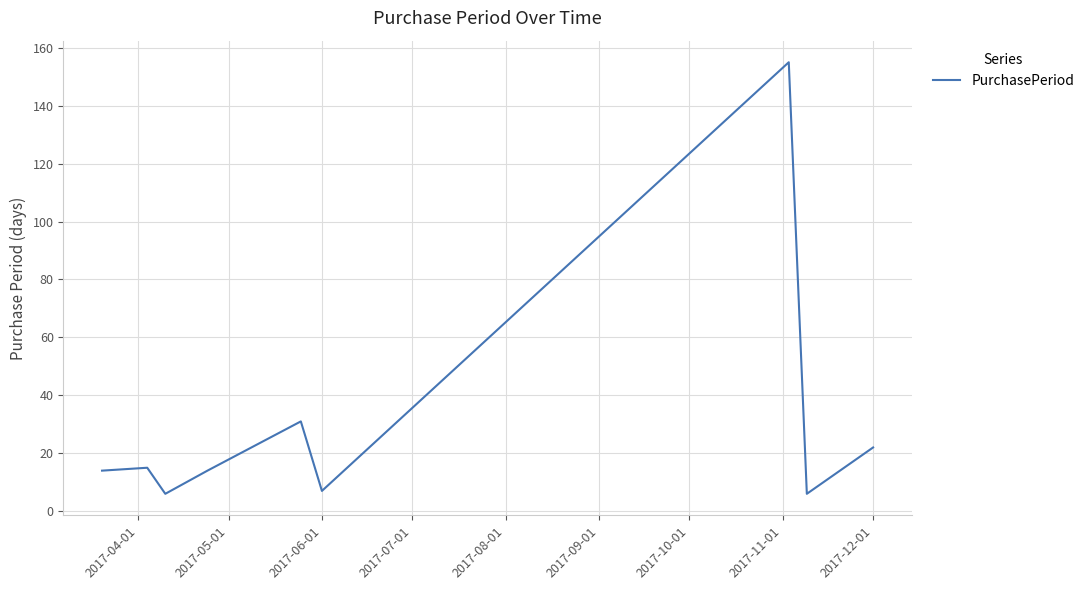

What is the minimum value shown in the chart?

6